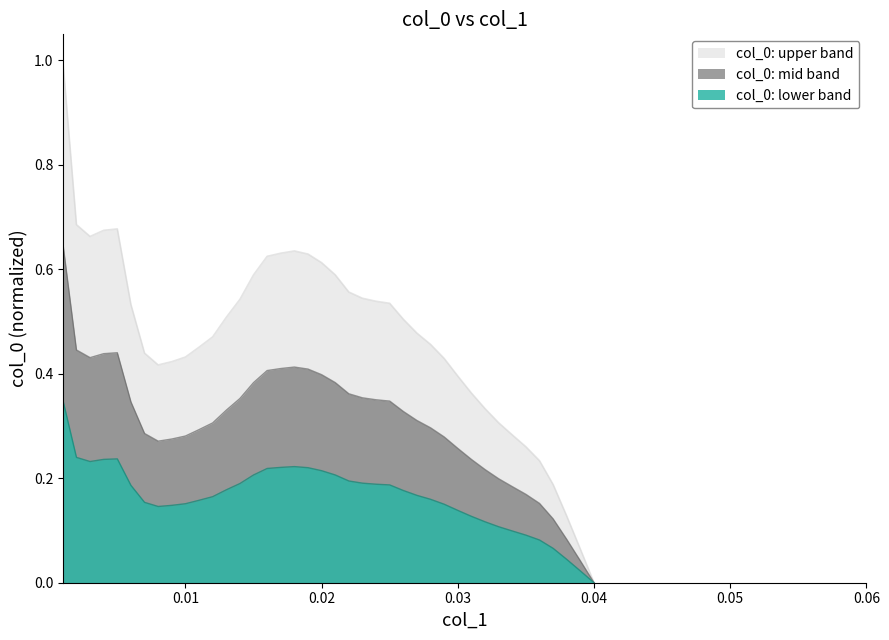

What is the maximum value for col_0: upper band?

1.0